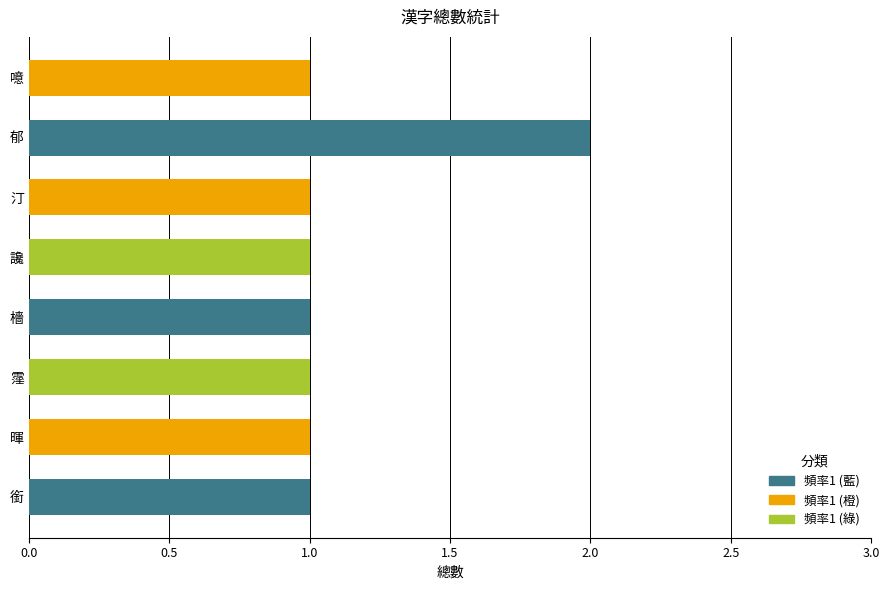

What is the sum of all values?

9